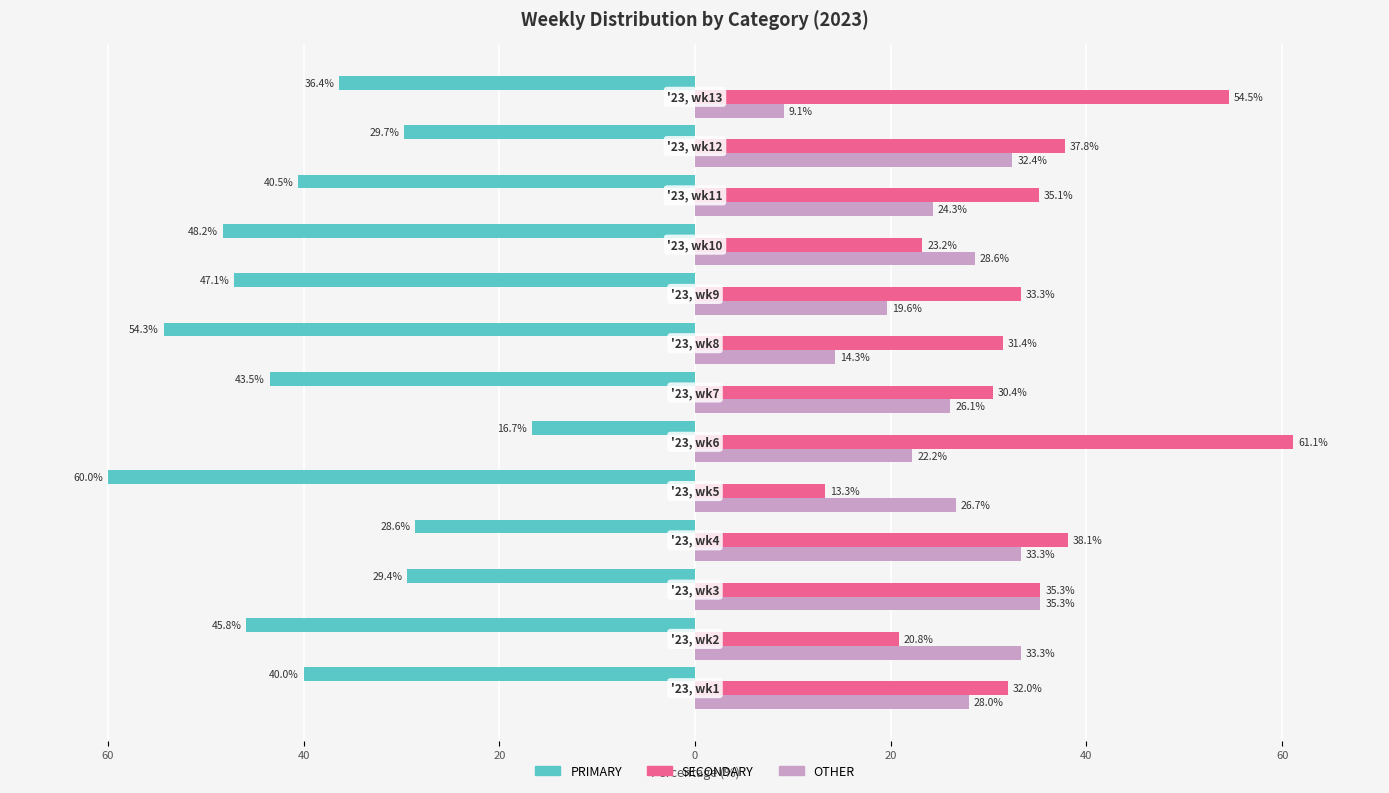

What are all the series names shown in the legend?

PRIMARY, SECONDARY, OTHER